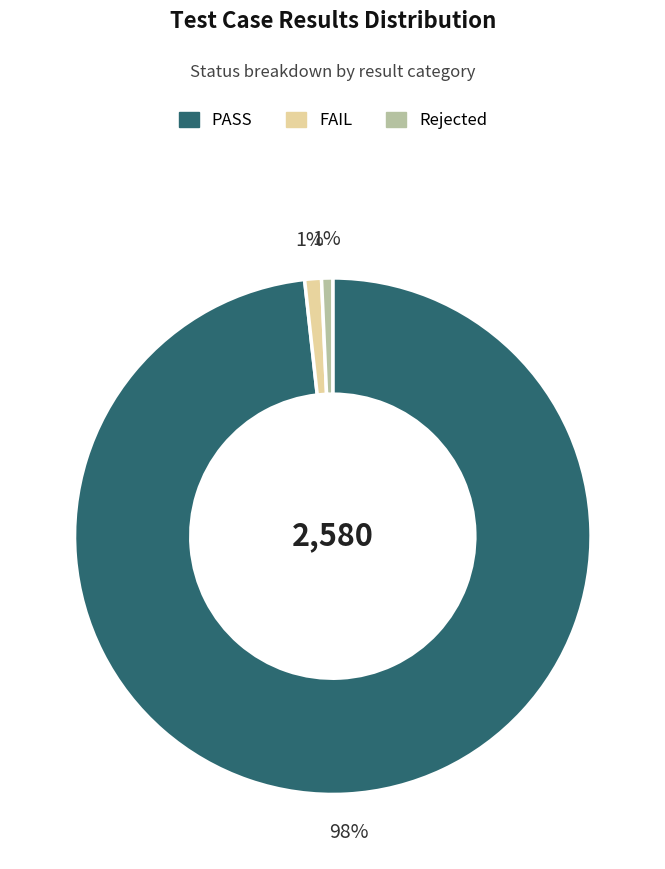

Which category has the biggest portion of the pie?

PASS